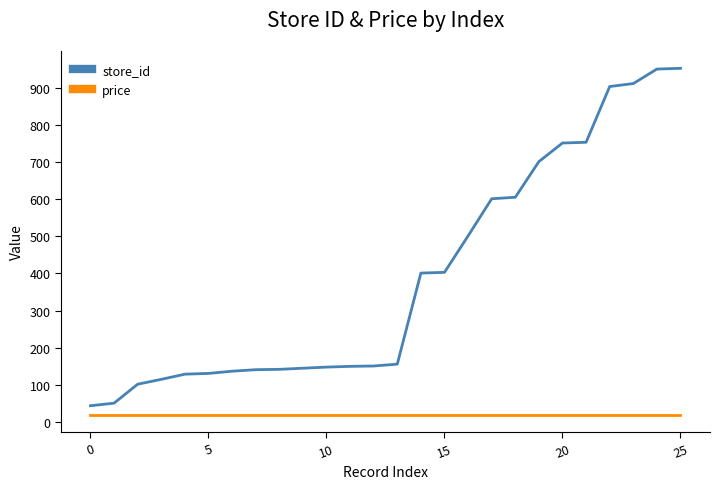

What is the greatest value displayed?

952.0